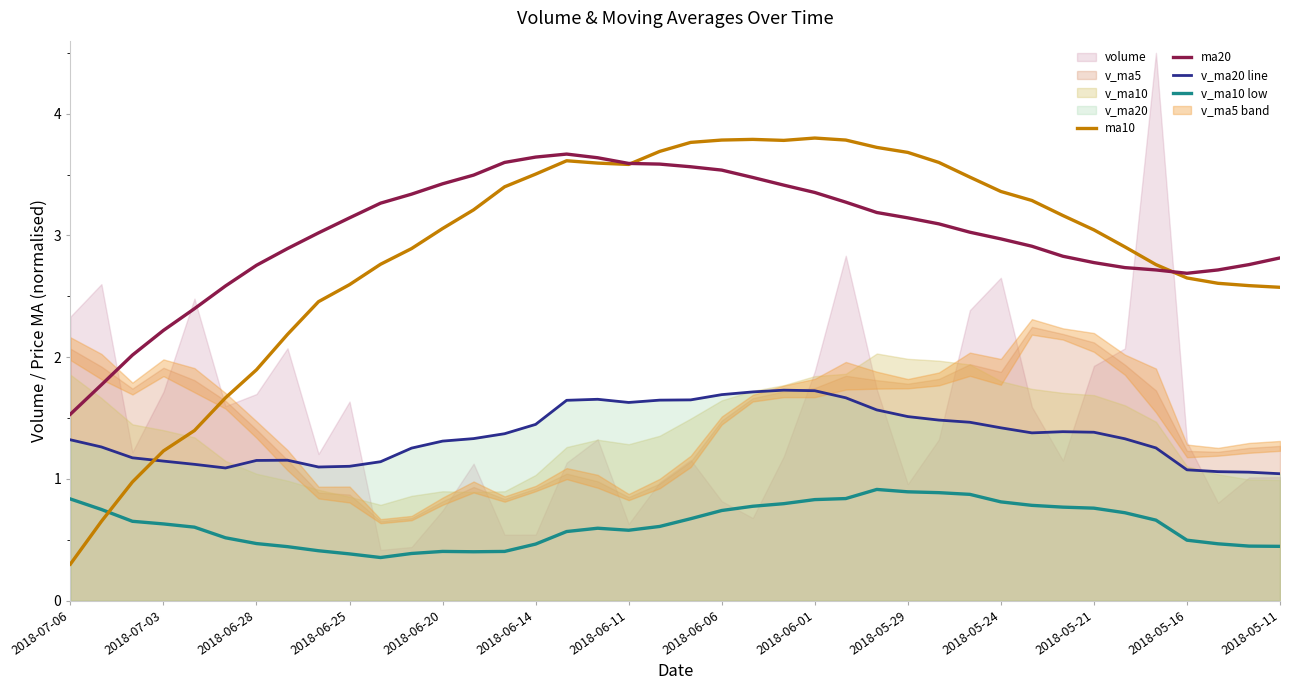

Which category has the lowest value across all series?

2018-07-06